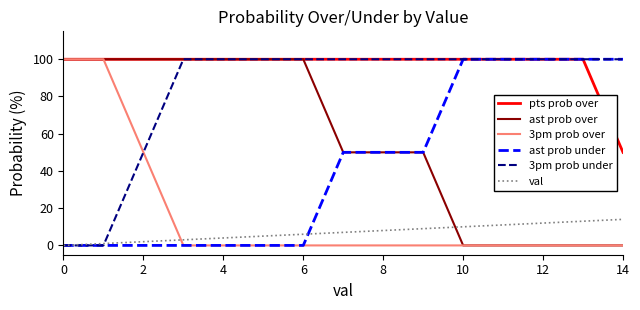

Which series has the largest total across all categories?

pts prob over